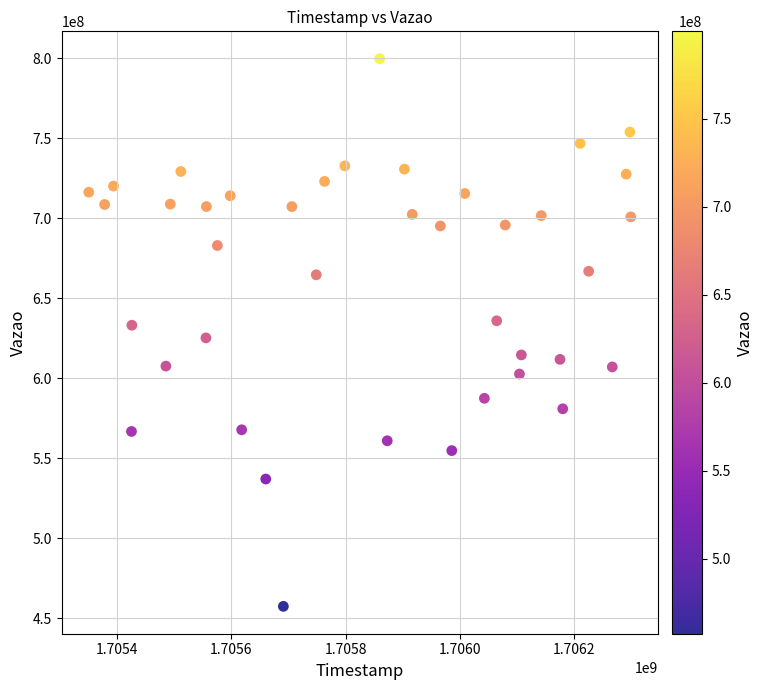

What is the range of X values (max minus min)?

949277